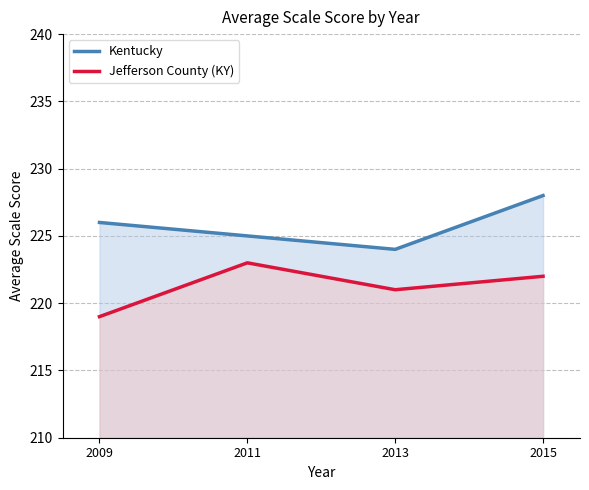

At which category does Kentucky reach its first local valley?

2013